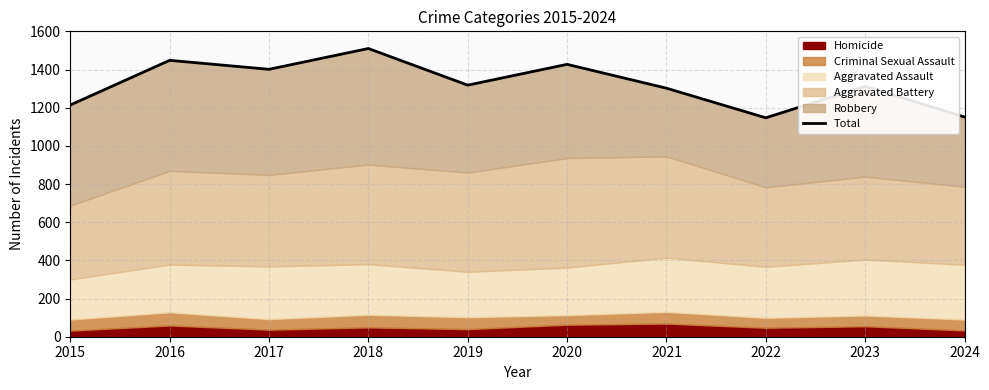

How many interior local peaks (higher than both neighbors) does the data have?

4